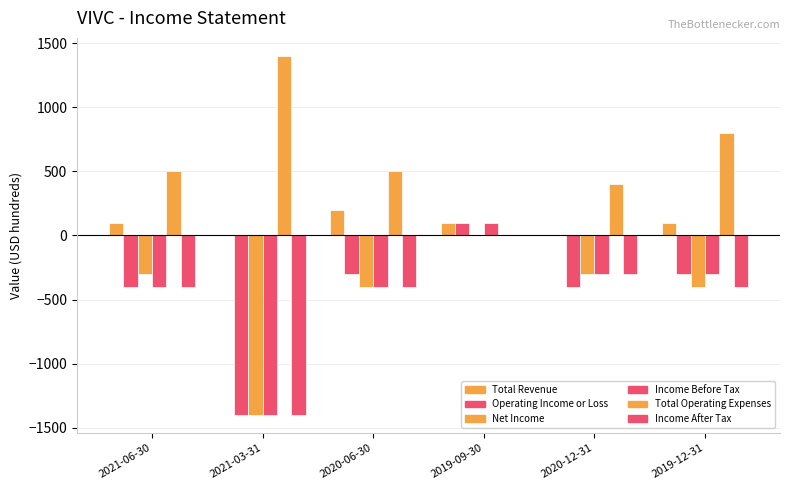

How many groups of bars are there?

6